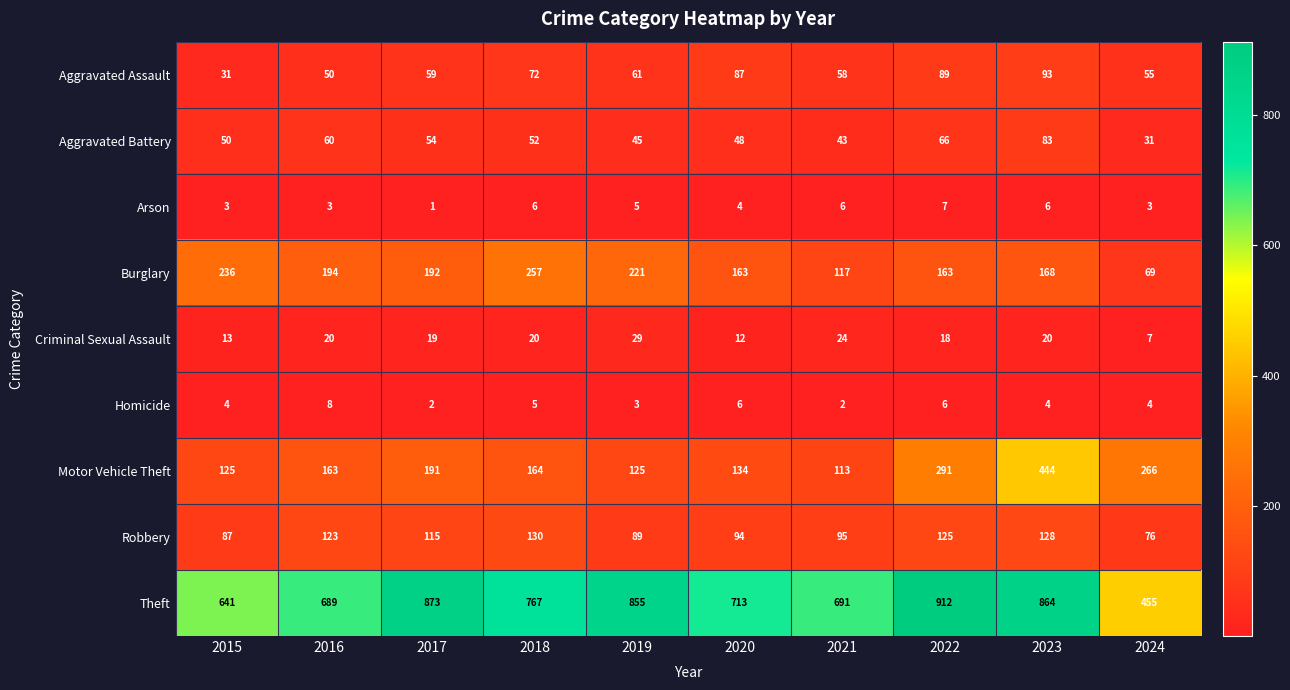

Rank the series at 2016 from highest to lowest value.

Theft, Burglary, Motor Vehicle Theft, Robbery, Aggravated Battery, Aggravated Assault, Criminal Sexual Assault, Homicide, Arson